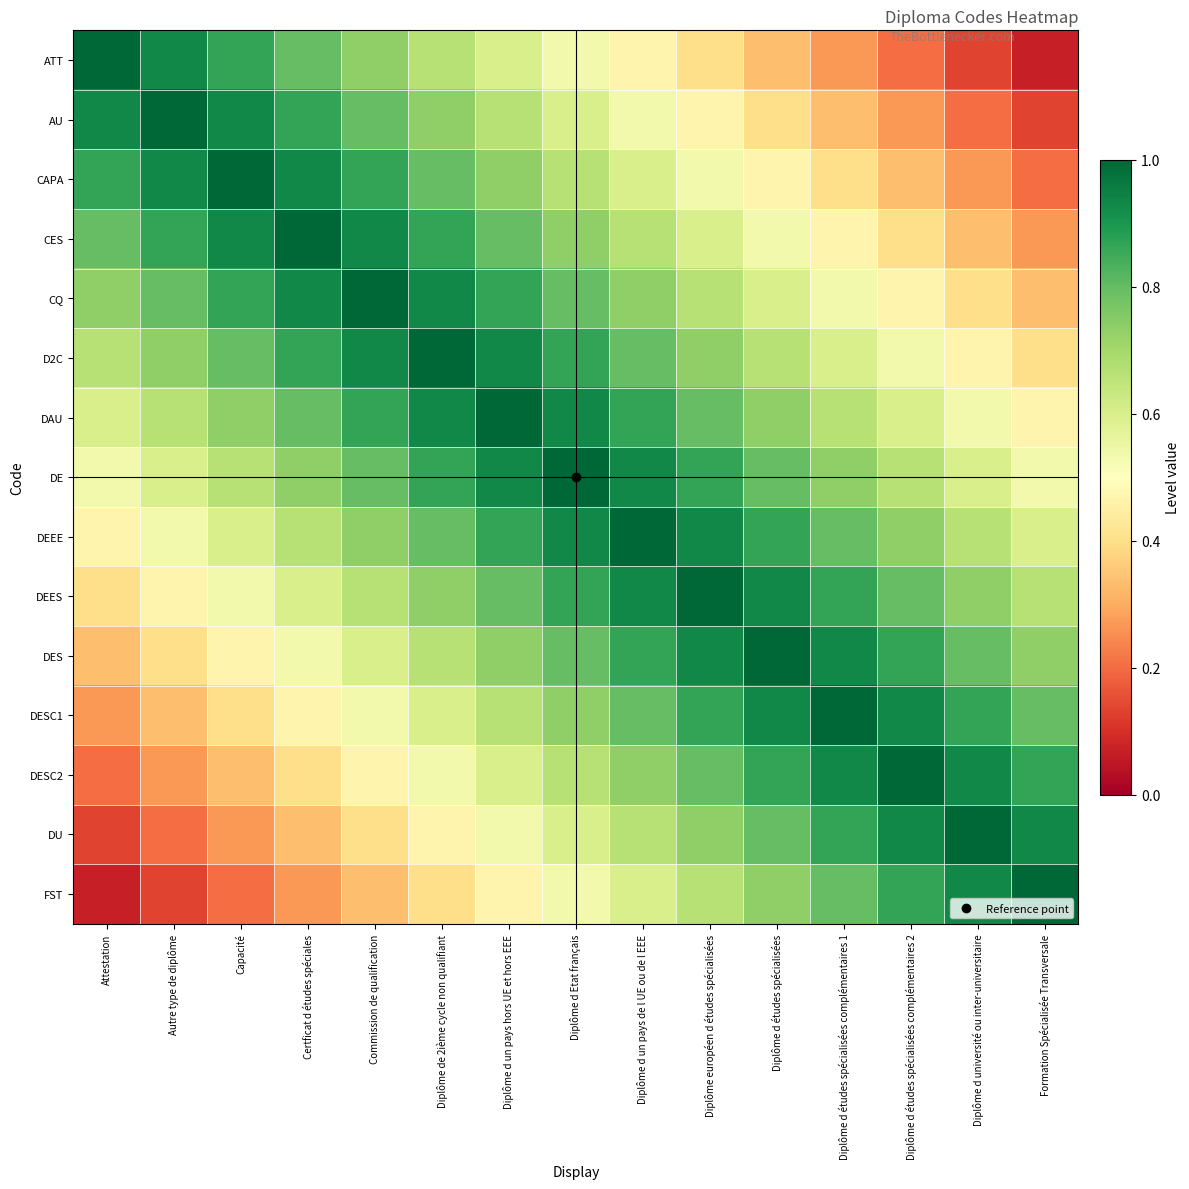

What is the difference between the highest and lowest values at Diplôme d études spécialisées complémentaires 1?

0.7